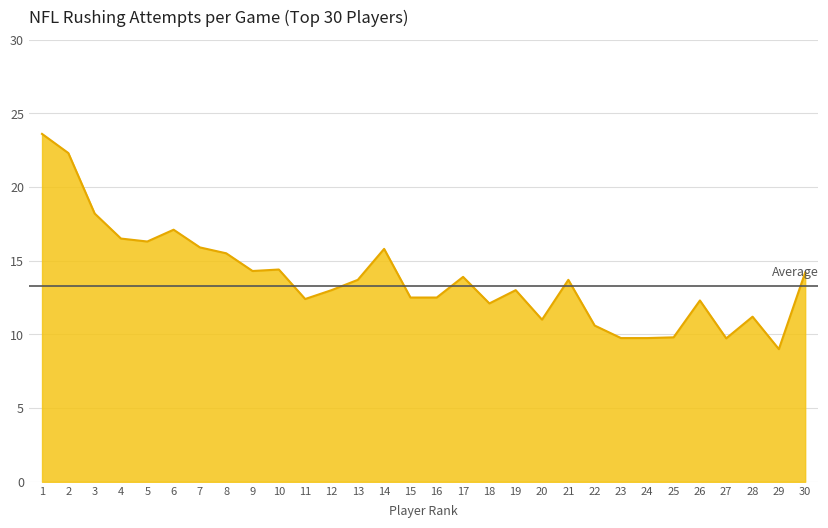

How many interior local valleys (lower than both neighbors) does the data have?

7